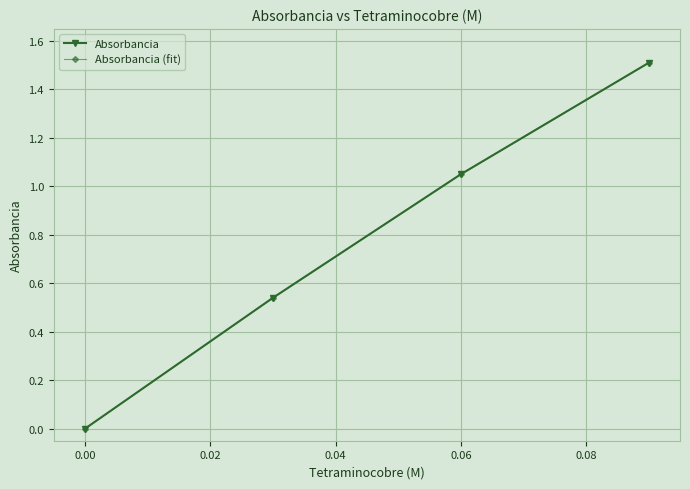

Is this an area chart (filled region under the line)?

No